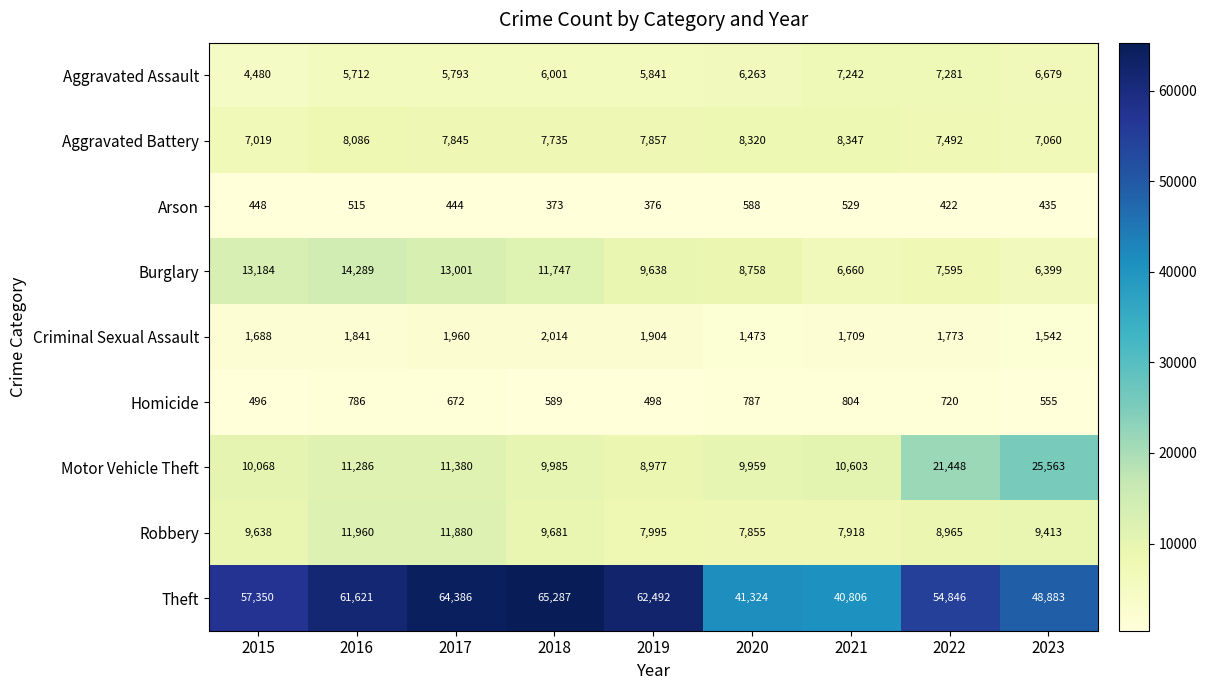

The value of Criminal Sexual Assault at 2023 is 841. True or false?

False